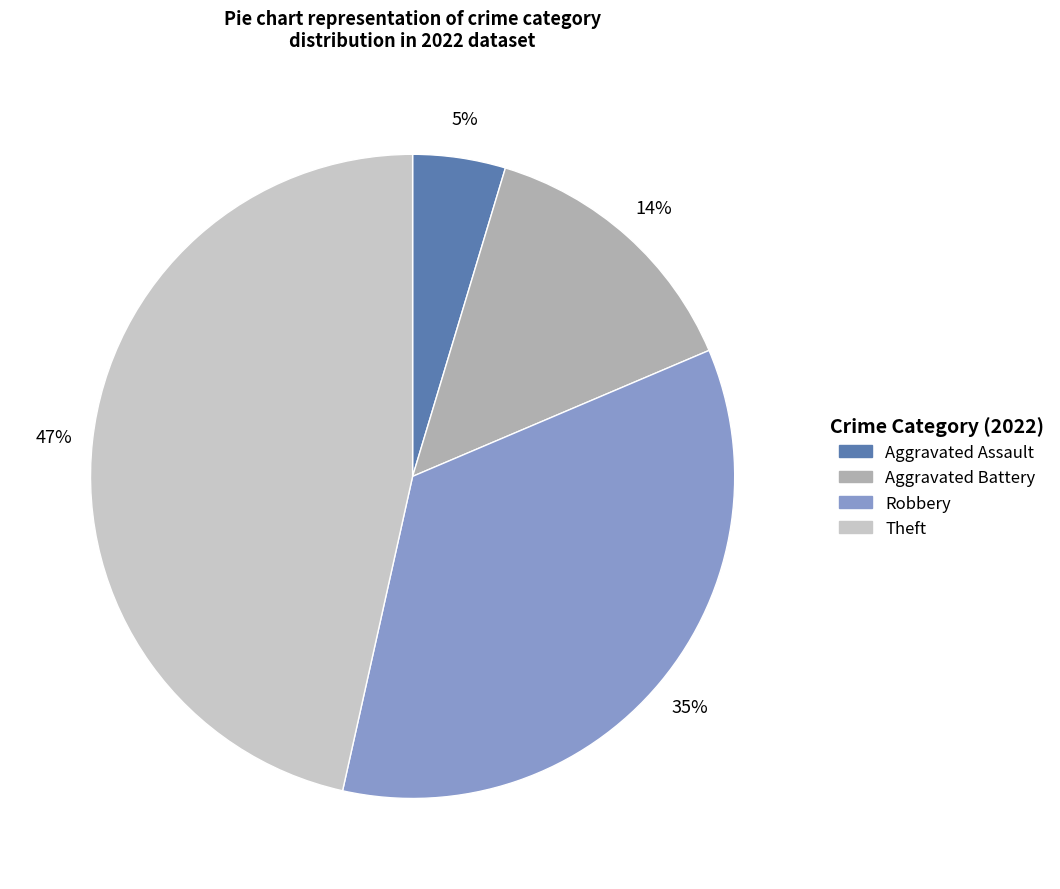

Is there a majority slice in this chart?

No